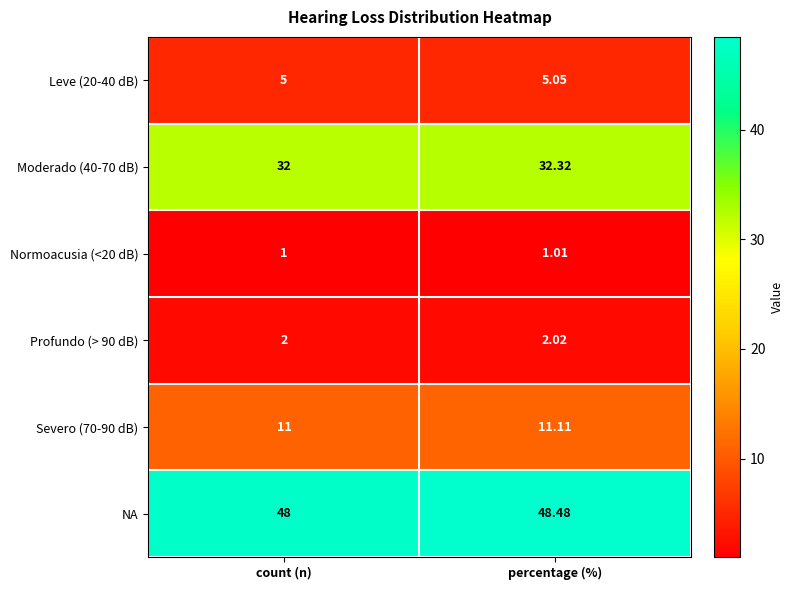

Between count (n) and percentage (%), which series saw the biggest shift?

NA